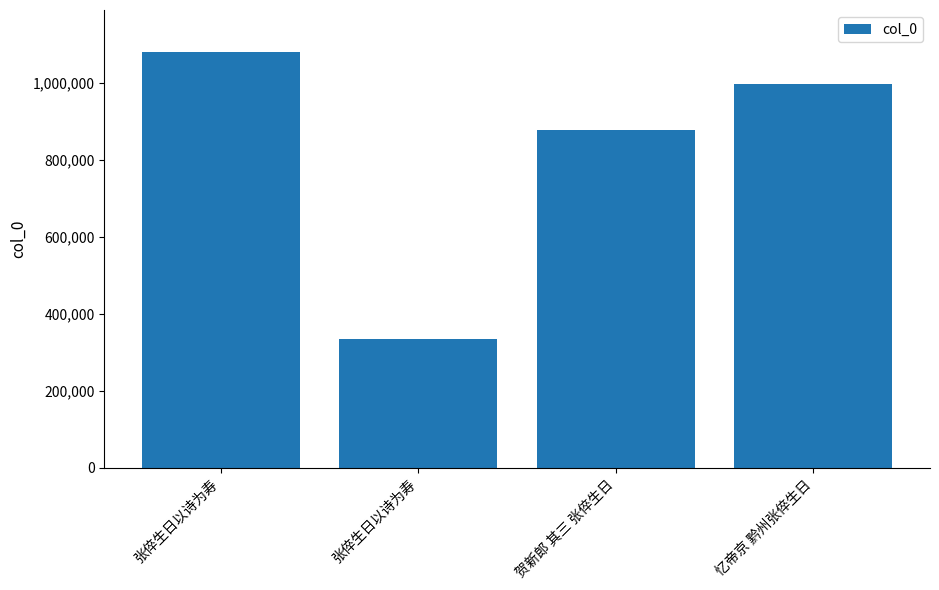

The chart shows a value of 555769 at 贺新郎 其三 张倅生日. True or false?

False